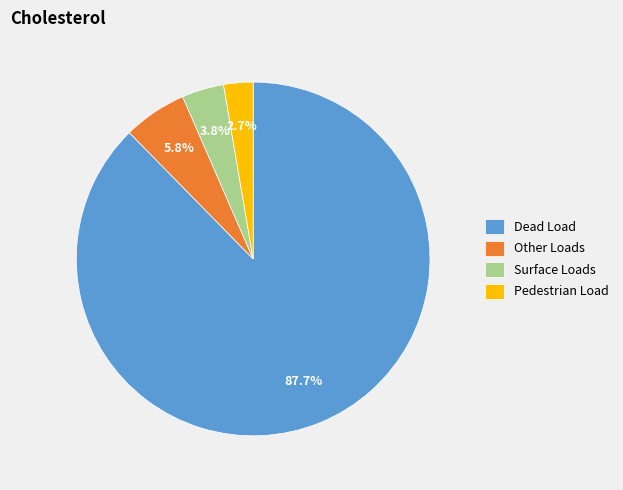

To the nearest percent, what percentage of the pie is Other Loads?

6%